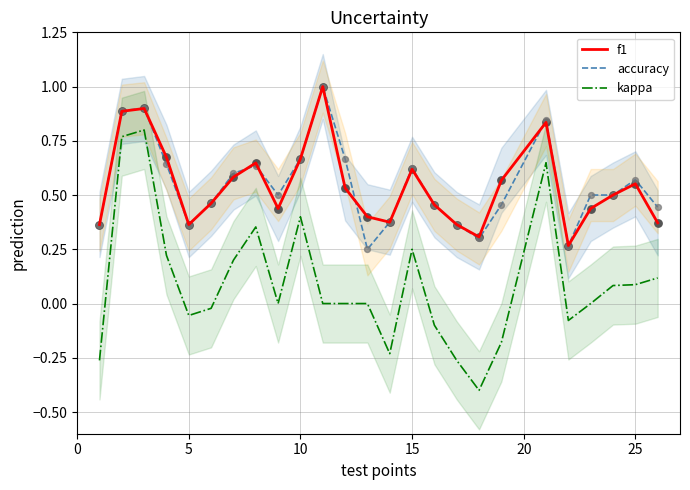

Which series contains the highest Y value?

f1